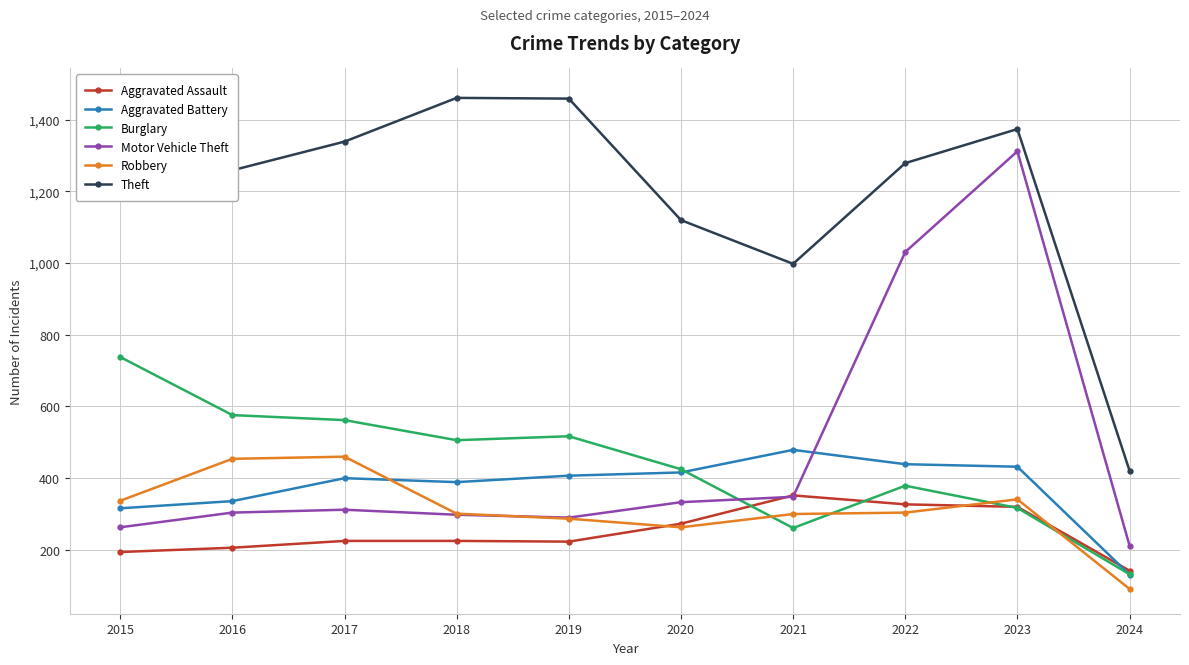

At which category does the chart reach its peak across all series?

2015